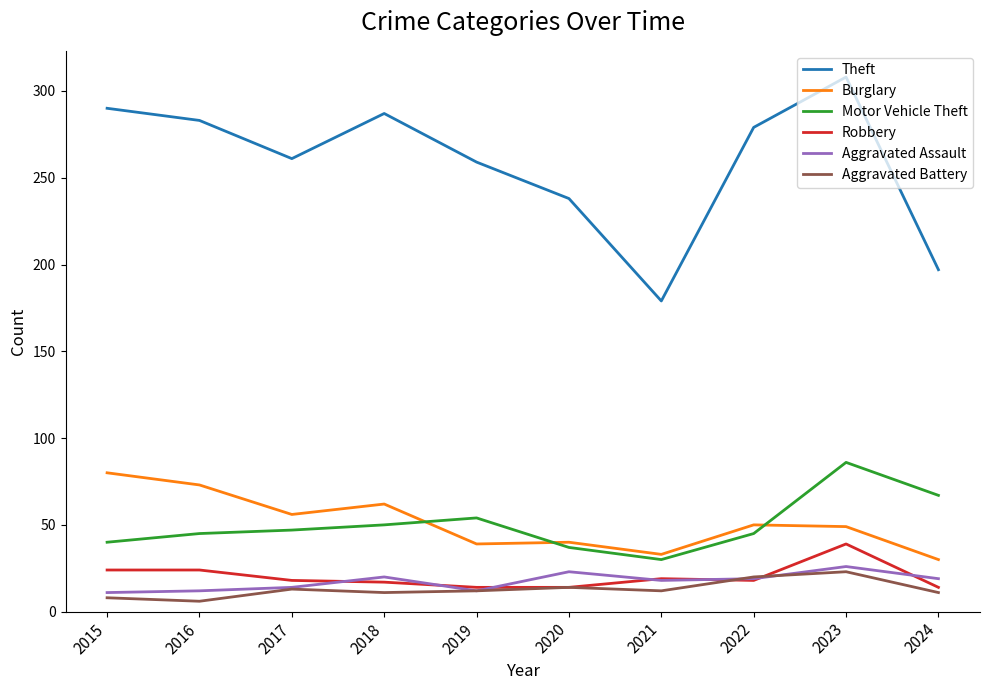

True or false: Robbery and Motor Vehicle Theft cross at least once.

False